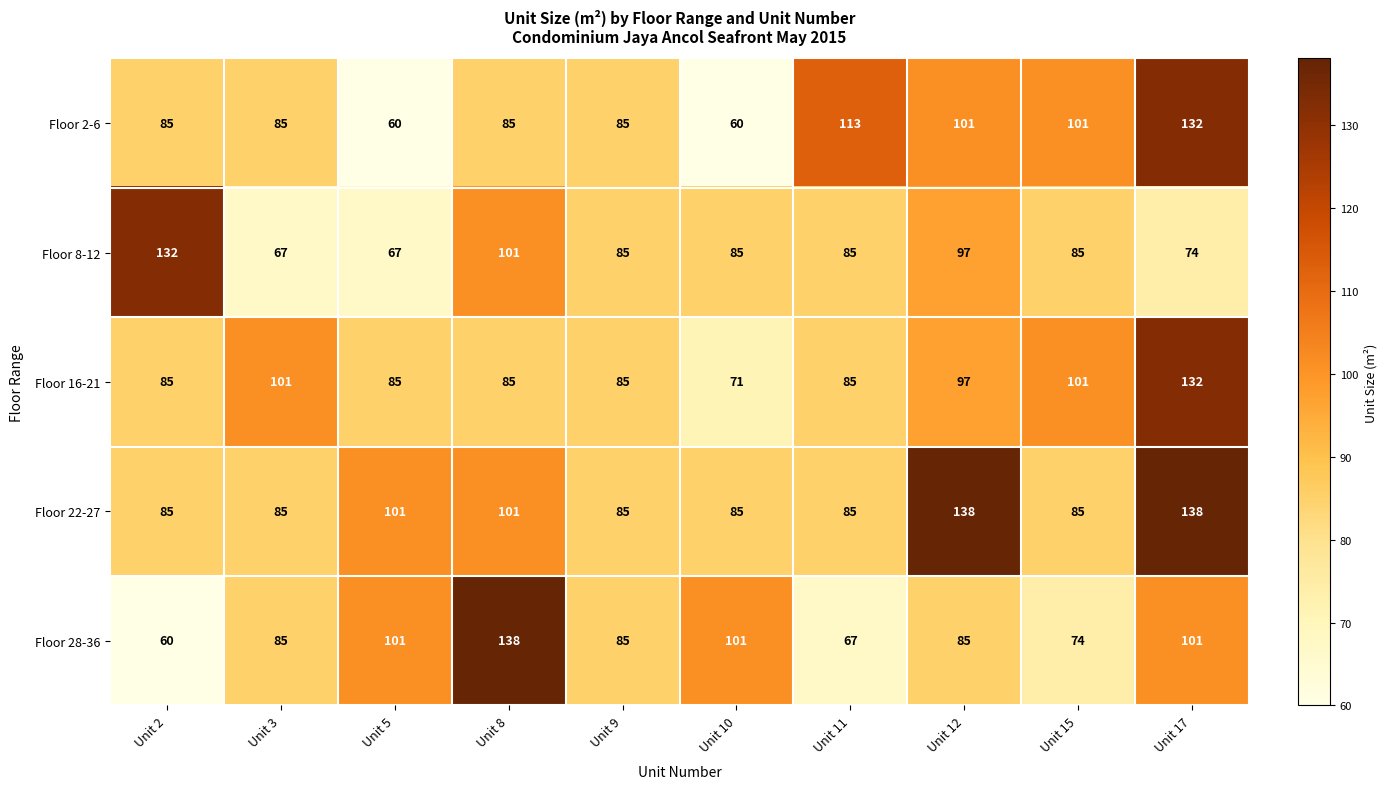

At how many categories does at least one series exceed 70?

10